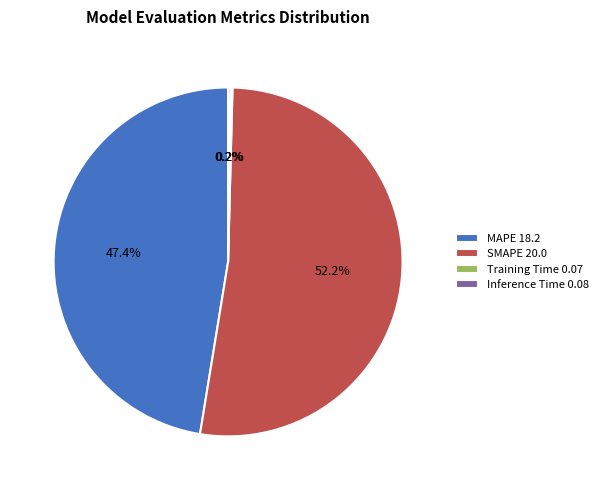

True or false: SMAPE accounts for 52% of the total.

True